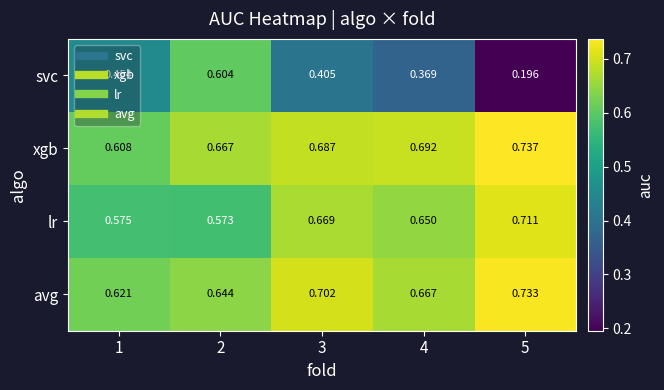

Between 3 and 4, which series saw the biggest shift?

svc